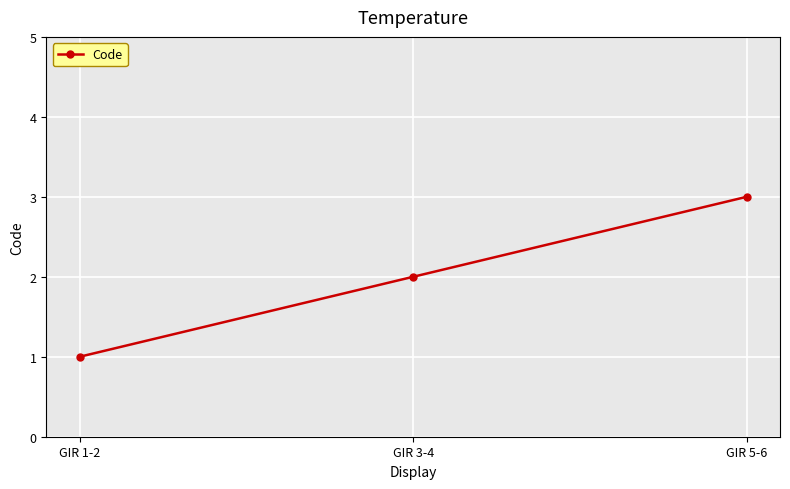

What is the value of the 3rd point from the left?

3